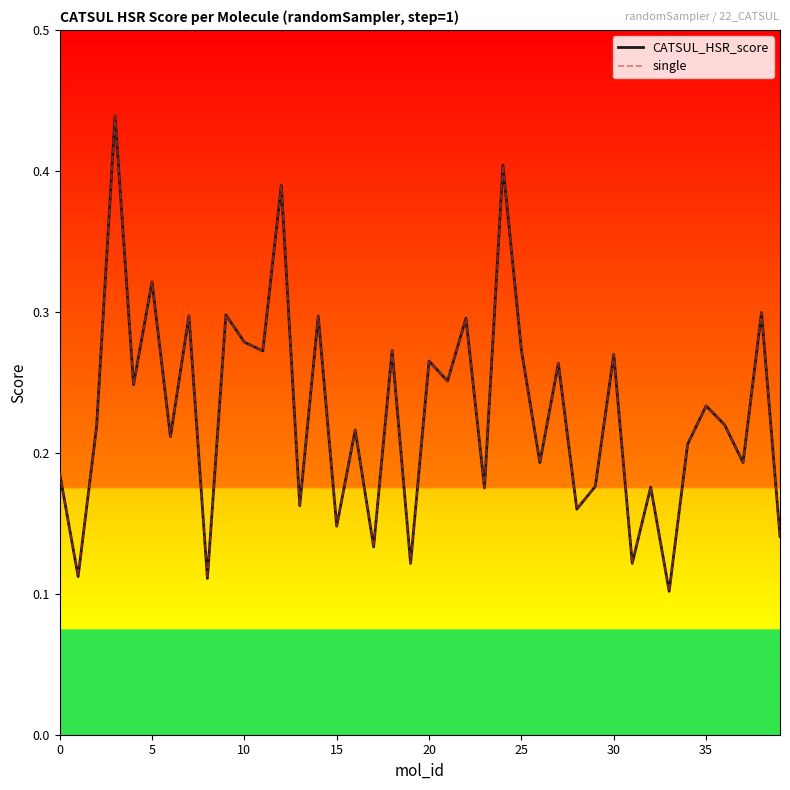

Is this an area chart (filled region under the line)?

No